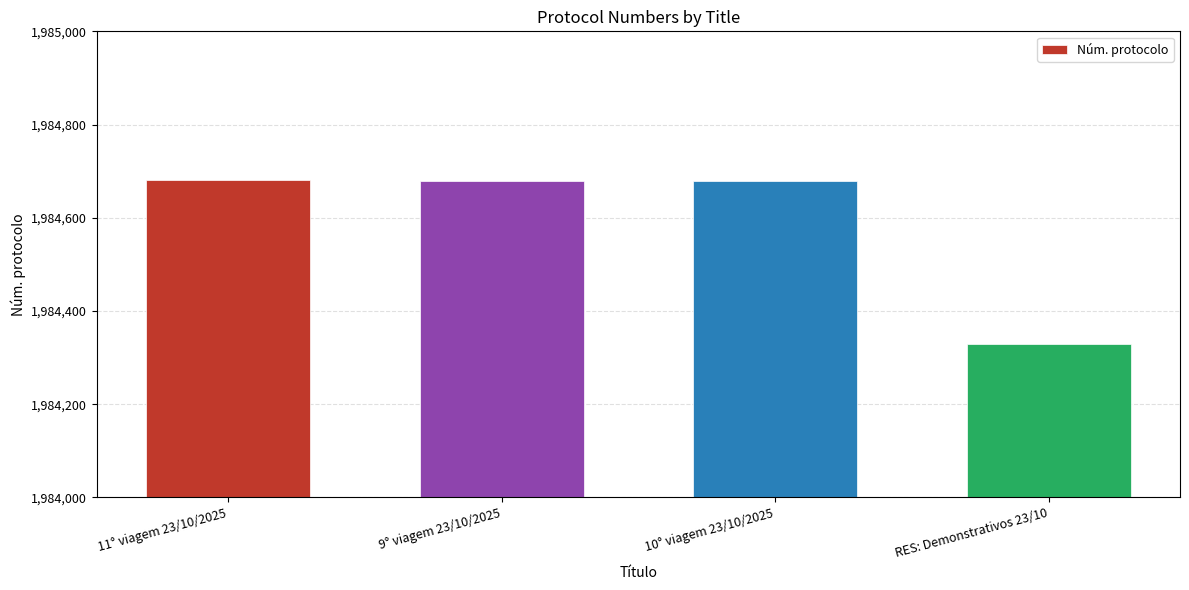

What is the label of the 3rd bar from the right?

9° viagem 23/10/2025